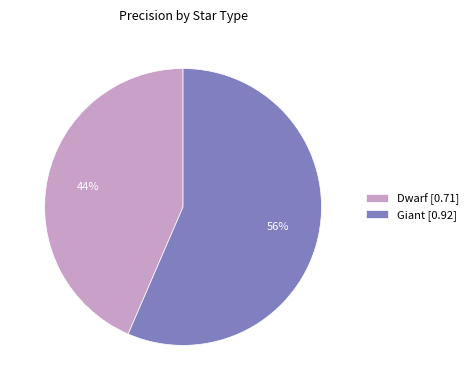

Rank the categories by value from lowest to highest.

Dwarf, Giant